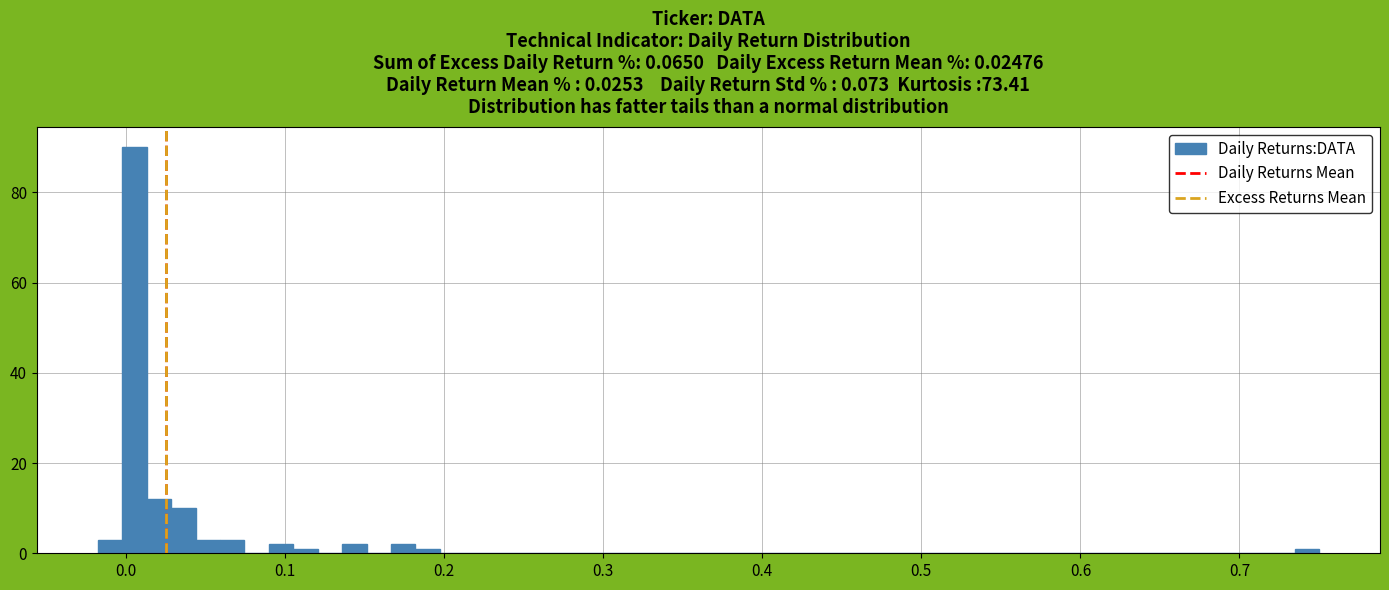

Around what value on the x-axis is the tallest bar? Give the approximate position of its centre, as read against the axis.

0.01